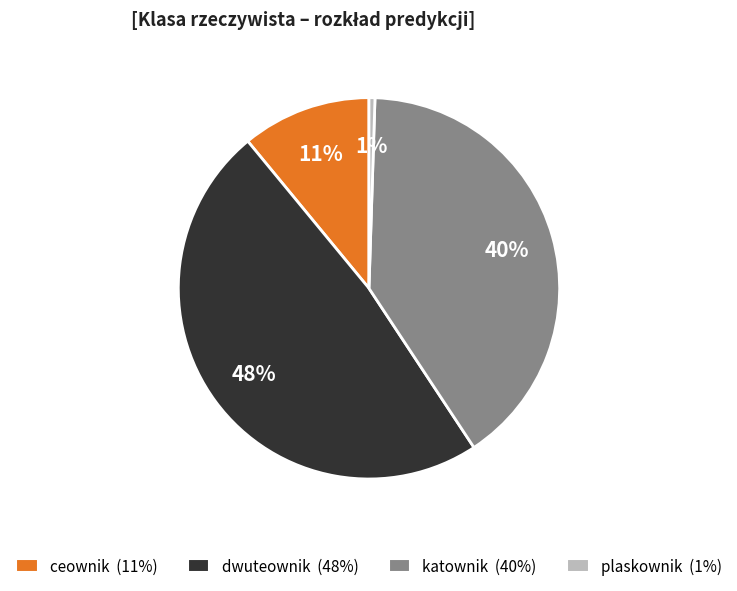

True or false: ceownik accounts for 11% of the total.

True